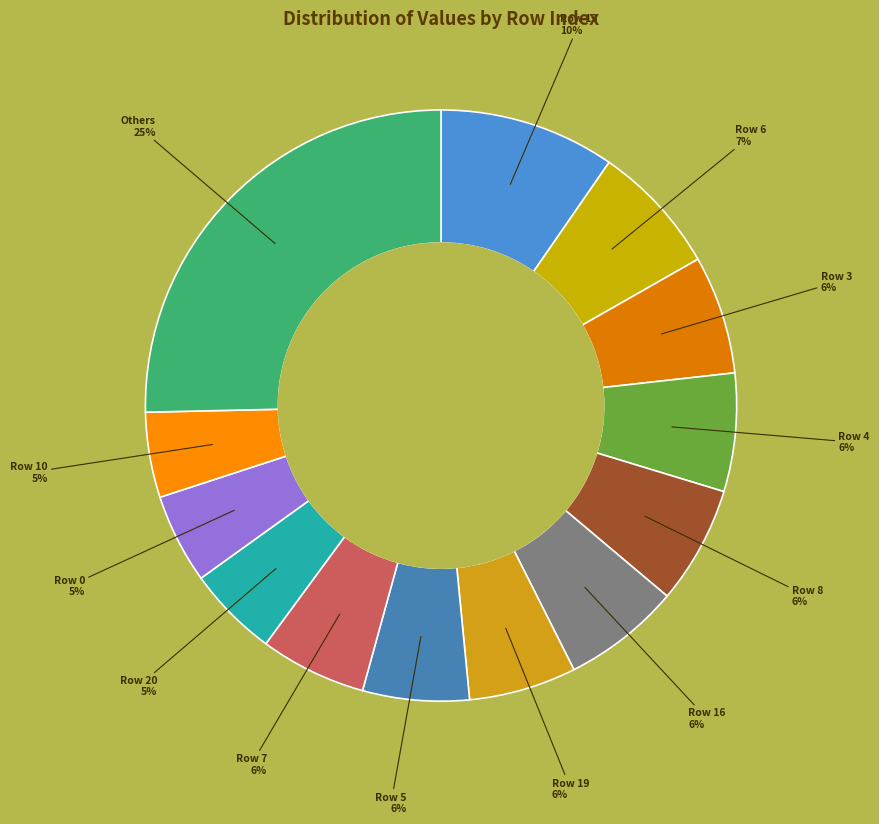

Rank the categories by value from highest to lowest.

13, 6, 3, 4, 8, 16, 19, 5, 7, 20, 0, 10, 12, 11, 1, 17, 18, 14, 9